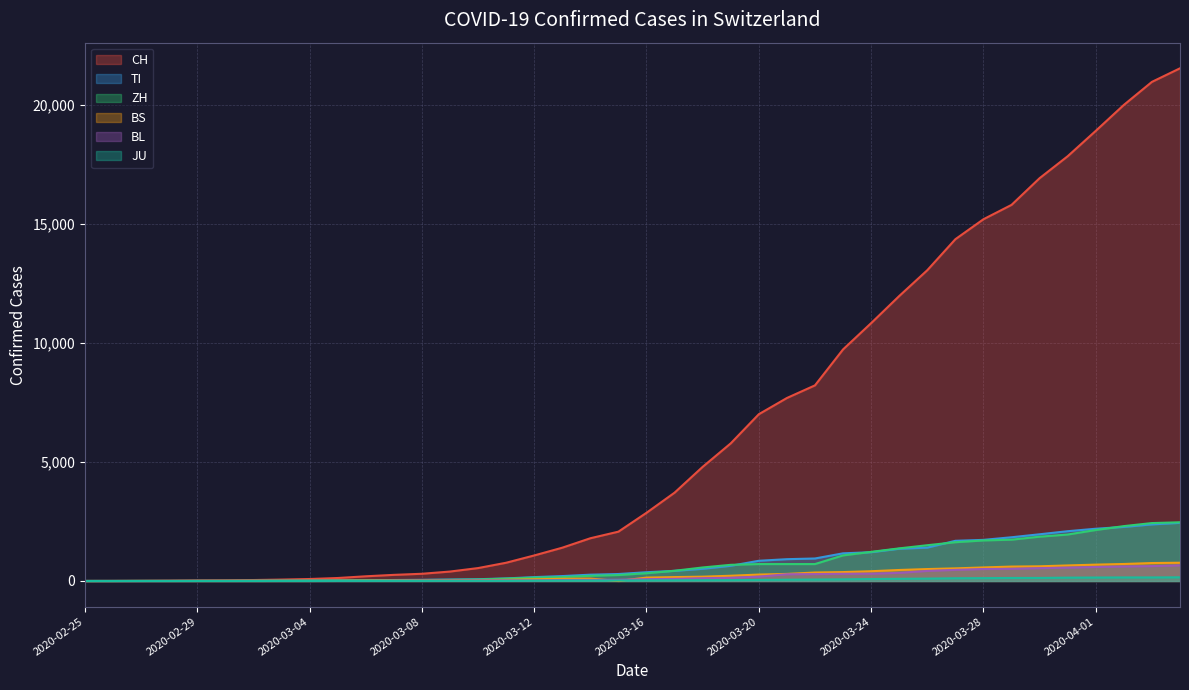

Reading left to right, what are all the values shown in this chart?

CH: 0	2	6	13	23	29	40	59	83	125	197	257	303	396	542	766	1072	1398	1795	2072	2864	3710	4794	5781	7005	7686	8217	9727	10831	11970	13054	14356	15195	15798	16920	17842	18908	19997	20965	21535
TI: 0	1	1	1	2	2	4	8	13	25	28	41	49	61	75	108	163	206	265	293	368	426	511	638	849	916	945	1162	1209	1354	1401	1688	1727	1837	1962	2091	2195	2271	2377	2442
ZH: 0	0	2	2	6	7	10	13	15	23	29	34	40	49	62	101	140	163	218	250	326	429	568	679	711	711	711	1075	1223	1370	1502	1629	1703	1735	1861	1952	2141	2305	2433	2466
BS: 0	0	1	1	1	1	1	3	3	8	15	21	24	28	33	49	73	92	100	0	143	164	181	220	270	297	356	374	410	462	501	530	569	605	617	653	687	714	754	767
BL: 0	0	0	1	2	2	2	2	2	6	6	15	19	20	22	26	26	42	47	54	76	89	116	134	184	282	289	302	306	341	422	466	502	511	539	561	588	610	625	656
JU: 0	0	1	1	1	1	1	2	2	4	4	5	5	7	7	7	12	17	18	19	25	29	32	36	44	54	61	69	82	92	100	114	119	127	128	140	145	149	149	154